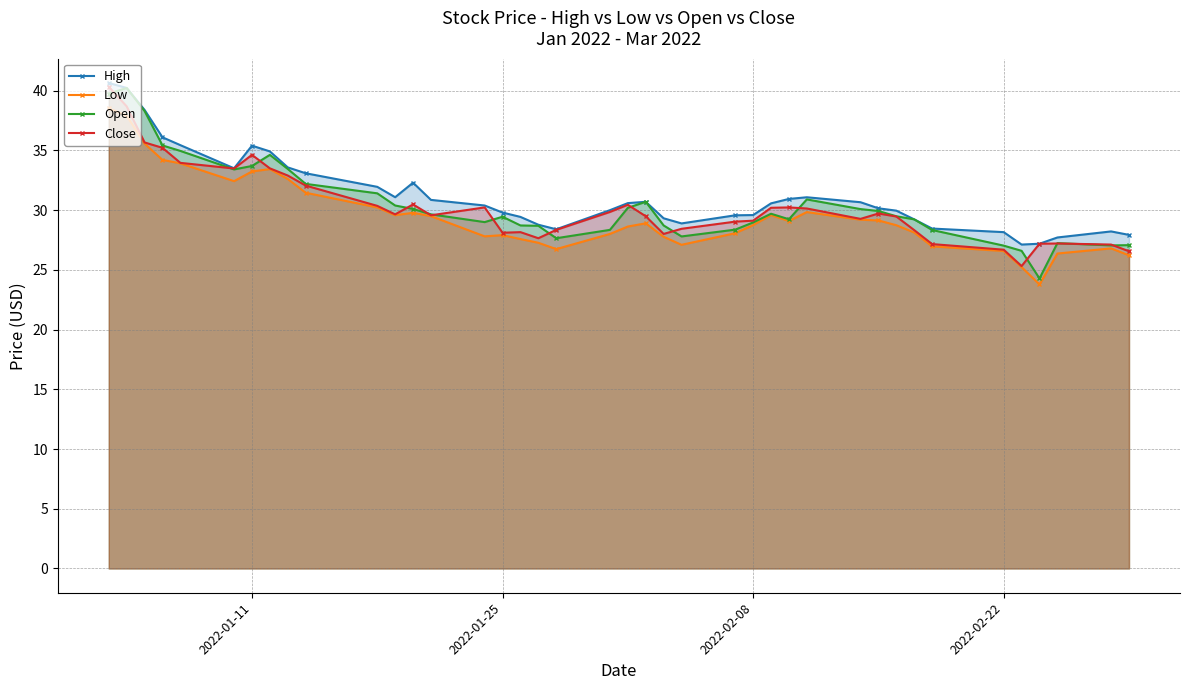

The value of Close at 2022-02-08 is 45.1. True or false?

False